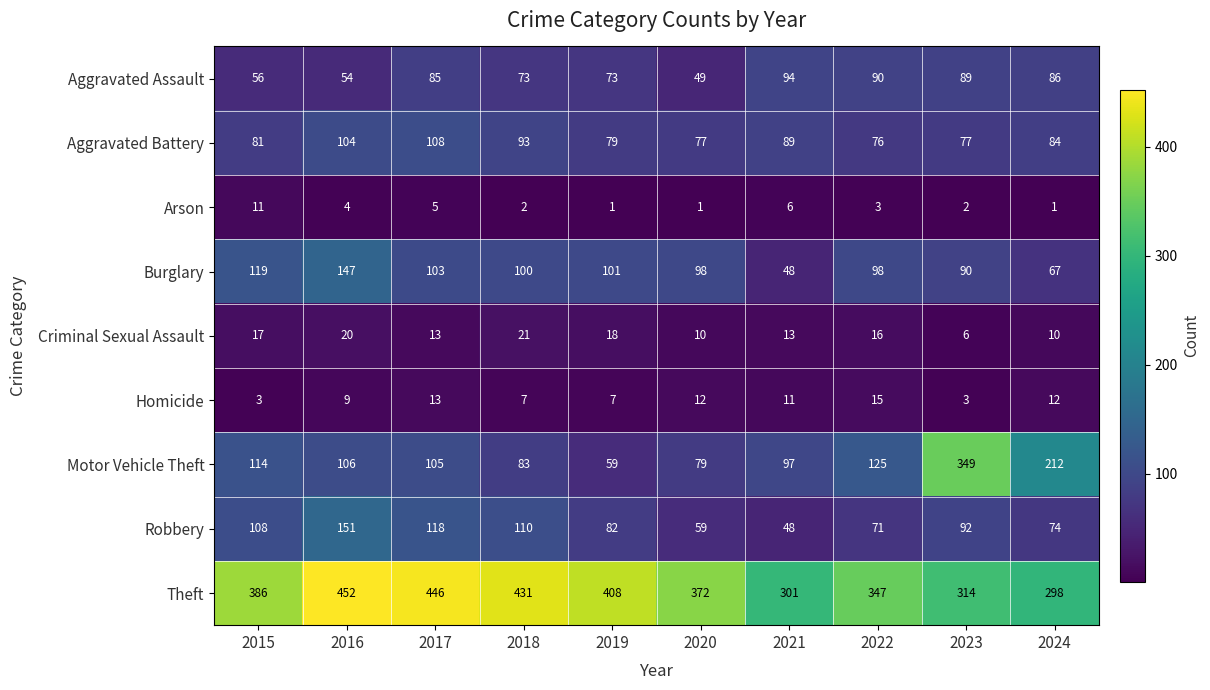

The value of Theft at 2019 is 408. True or false?

True